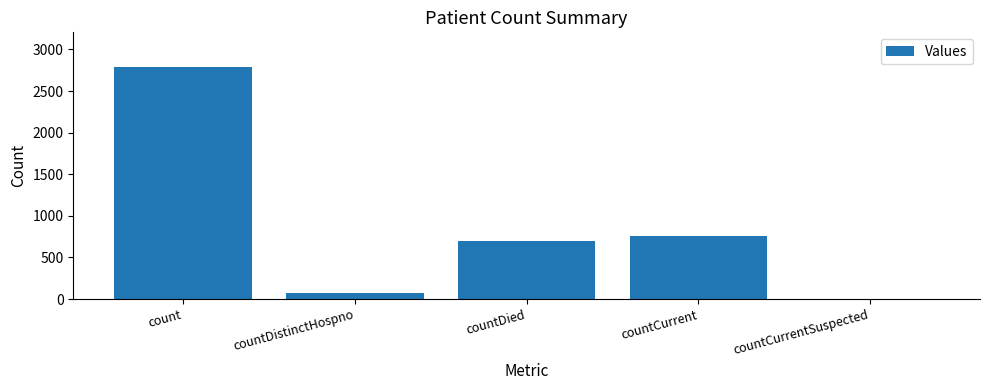

What is the sum of the values at countCurrent and count?

3543